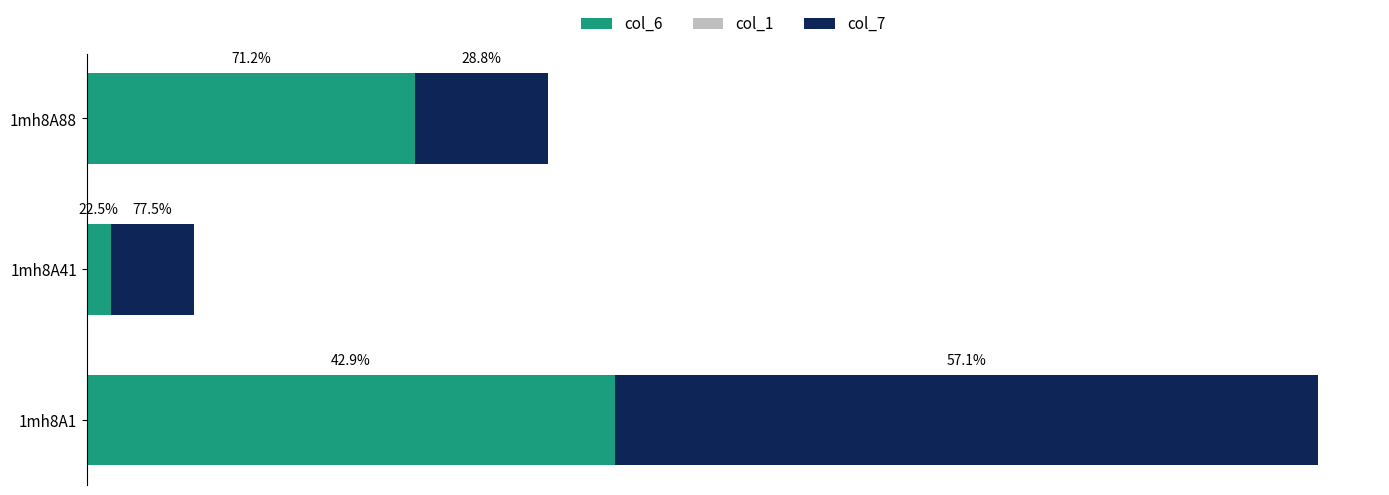

Reading right to left, list all the values displayed in this chart.

col_6: 6.3	0.5	10.2
col_1: 0.6	0.6	0.6
col_7: 2.6	1.6	13.6